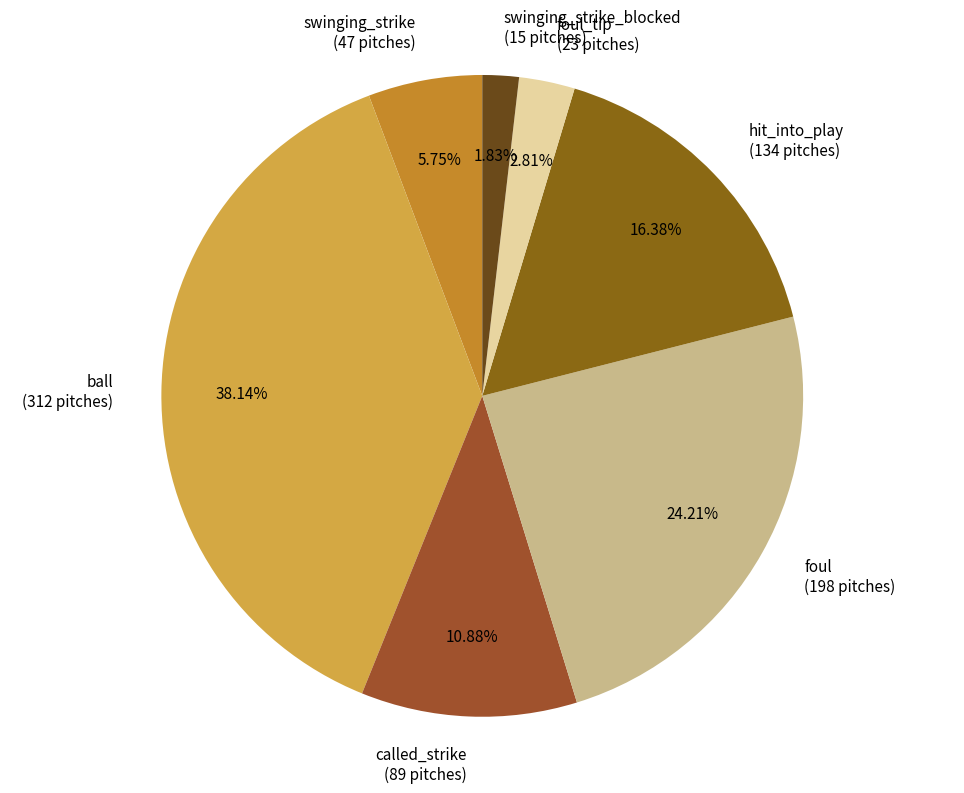

Which has a higher value, ball (312 pitches) or called_strike (89 pitches)?

ball (312 pitches)